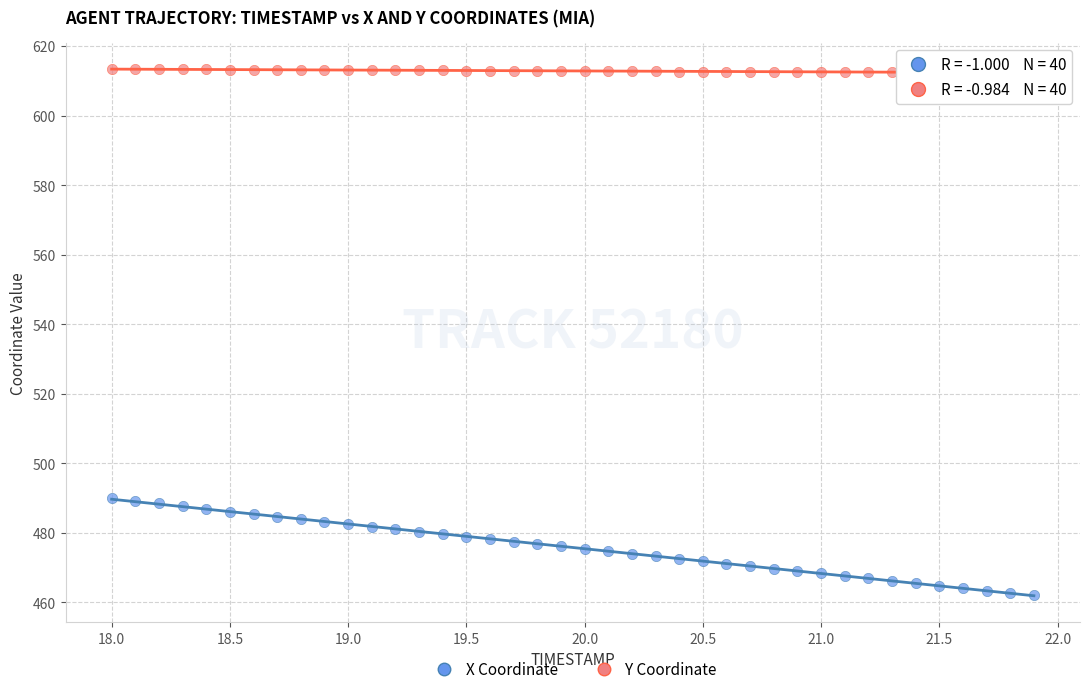

Which series has the widest spread of Y values?

X Coordinate